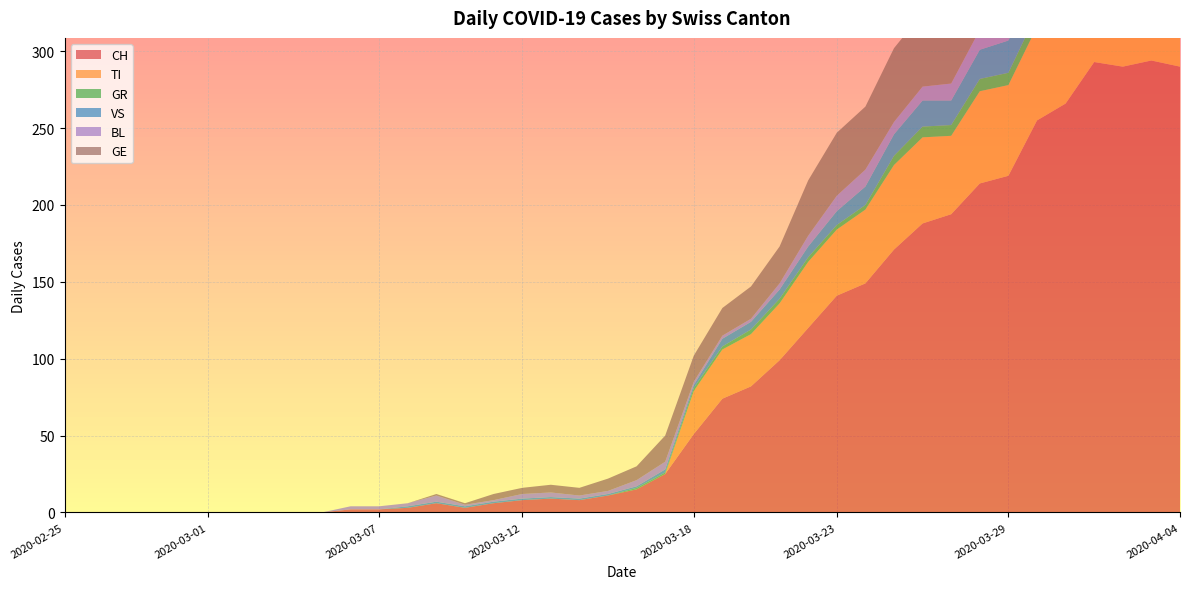

Reading left to right, transcribe all the data shown in this chart.

CH: 0	0	0	0	0	0	0	0	0	0	2	2	3	6	3	6	8	9	8	11	15	25	51	74	82	99	120	141	149	171	188	194	214	219	255	266	293	290	294	290
TI: 0	0	0	0	0	0	0	0	0	0	0	0	0	0	0	0	0	0	0	0	0	0	28	32	34	37	43	43	48	55	56	51	60	59	61	67	72	73	67	67
GR: 0	0	0	0	0	0	0	0	0	0	0	0	0	0	0	0	0	0	0	0	1	1	2	2	3	3	3	3	3	6	7	7	8	8	9	10	11	11	10	10
VS: 0	0	0	0	0	0	0	0	0	0	0	0	1	1	1	1	1	1	1	1	1	2	2	5	5	6	7	9	12	14	17	16	19	21	23	23	25	24	23	23
BL: 0	0	0	0	0	0	0	0	0	0	2	2	2	4	1	1	3	3	2	2	4	5	2	2	2	4	7	10	11	8	9	11	13	14	16	16	17	18	18	17
GE: 0	0	0	0	0	0	0	0	0	0	0	0	0	1	1	4	4	5	5	8	9	17	17	18	21	24	36	41	41	48	48	54	54	55	54	49	58	54	58	51